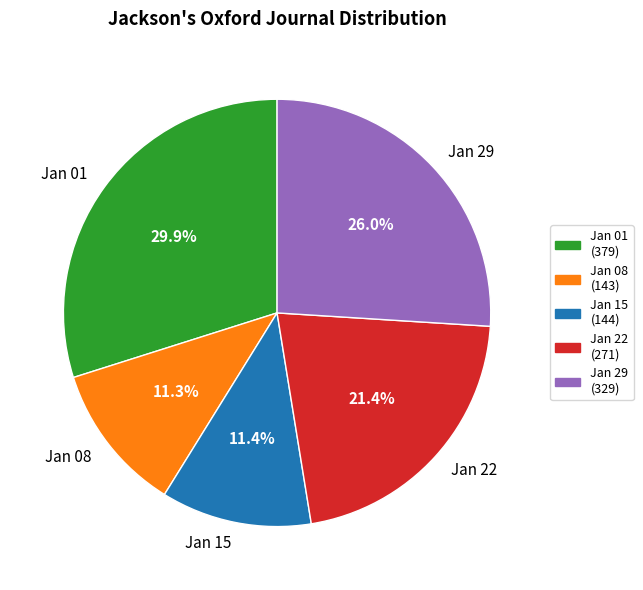

Which slice is the largest?

Jan 01